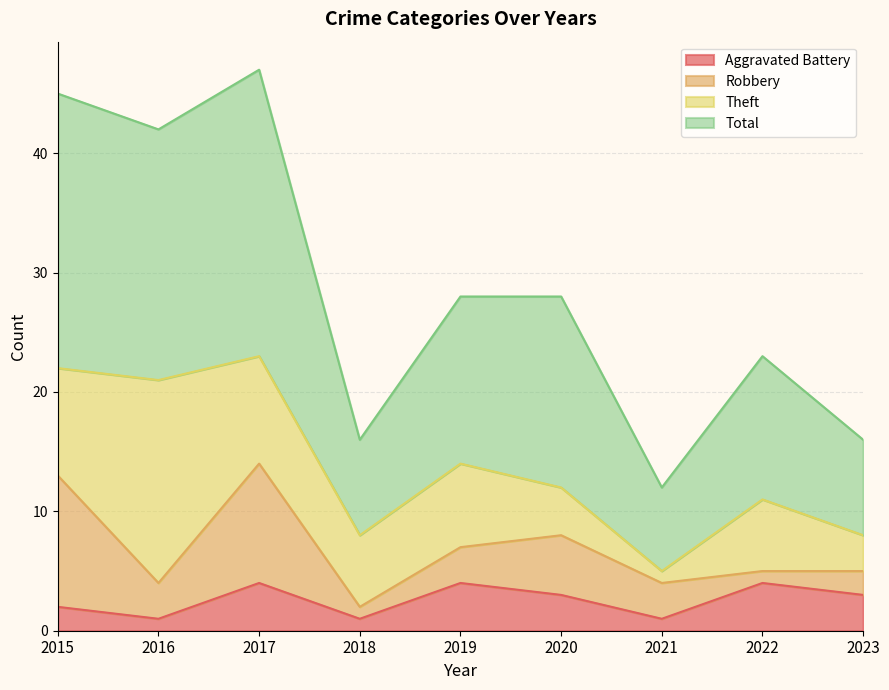

Which series has the largest total across all categories?

Total